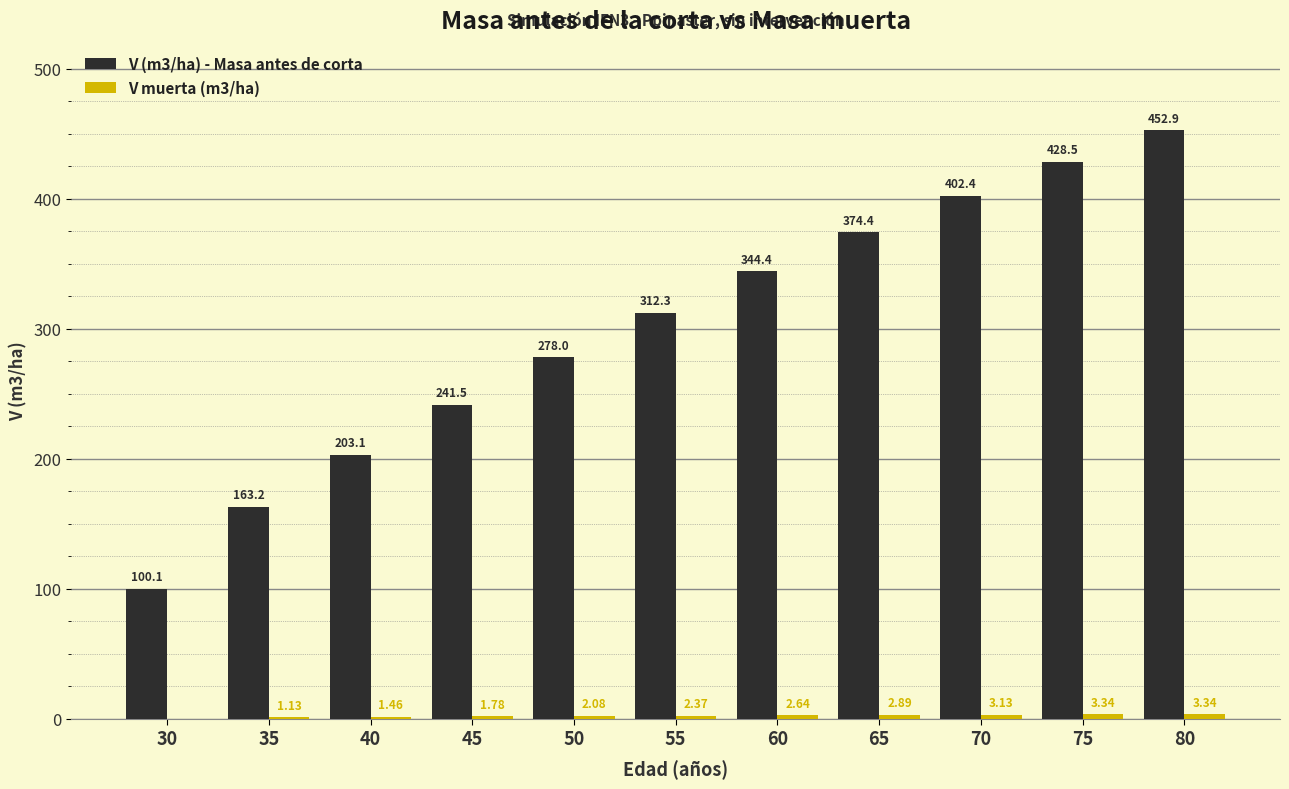

Which series has the largest total across all categories?

V (m3/ha) - Masa antes de corta